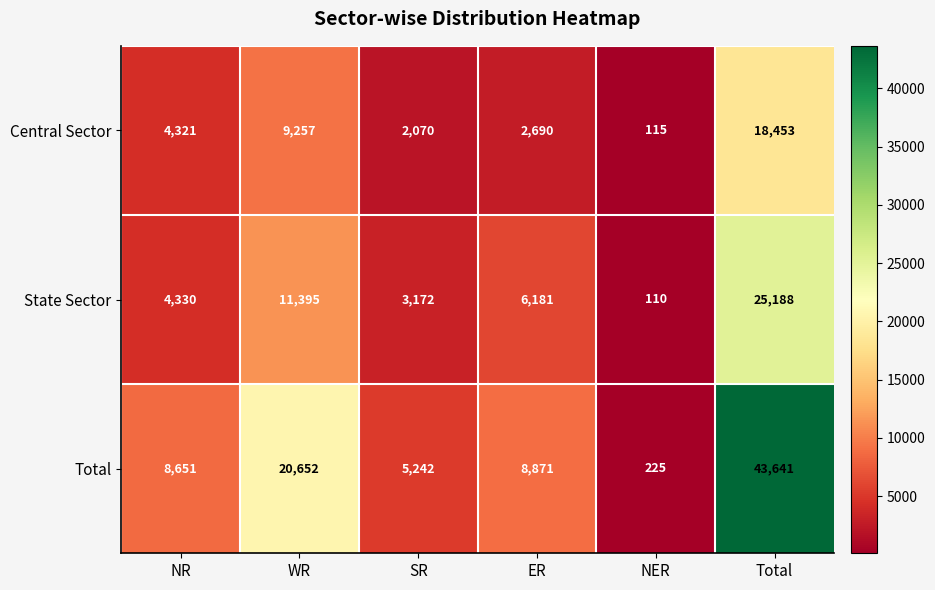

Read the State Sector value at WR, to the nearest 100.

11400